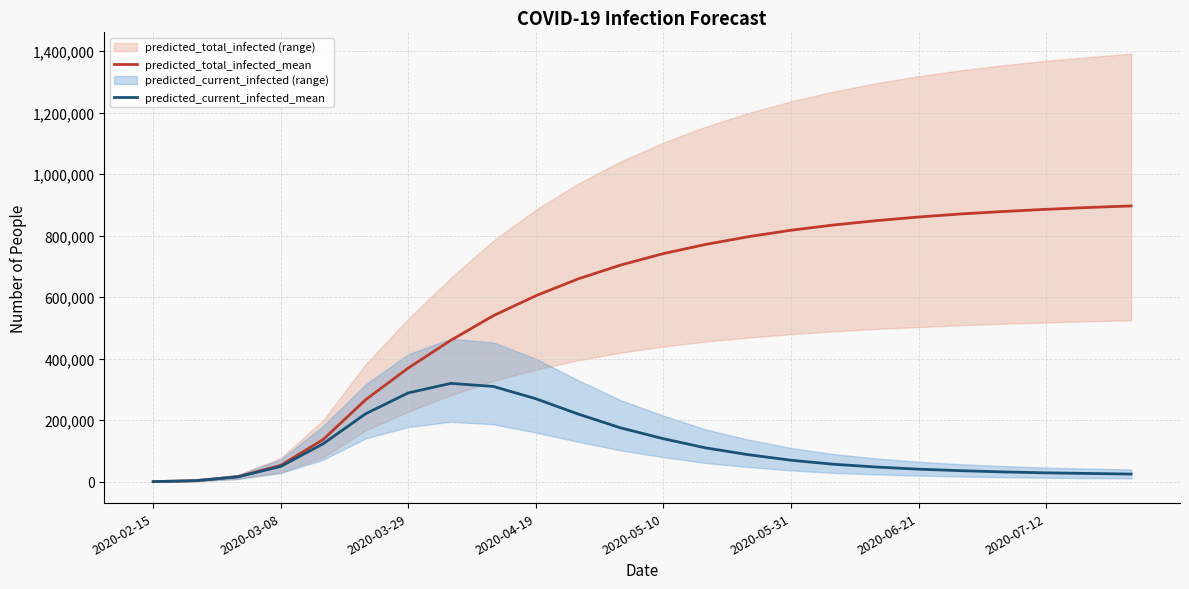

True or false: predicted_current_infected_mean and predicted_total_infected_mean intersect in this chart.

False